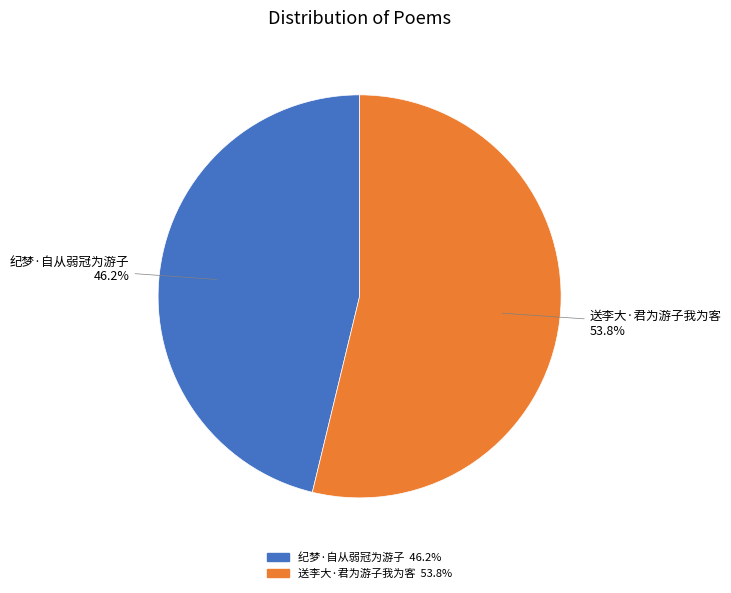

Which category accounts for the majority?

送李大·君为游子我为客